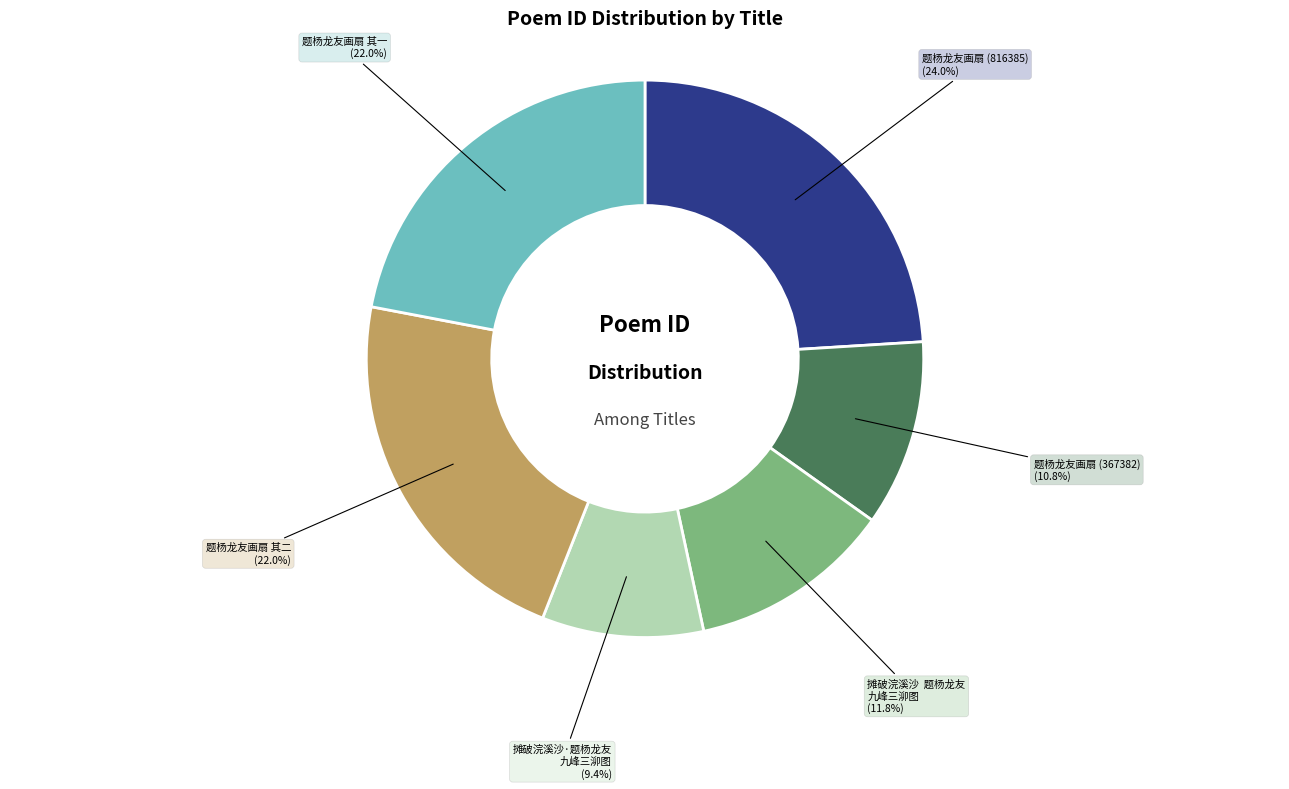

Does any single category account for the majority?

No